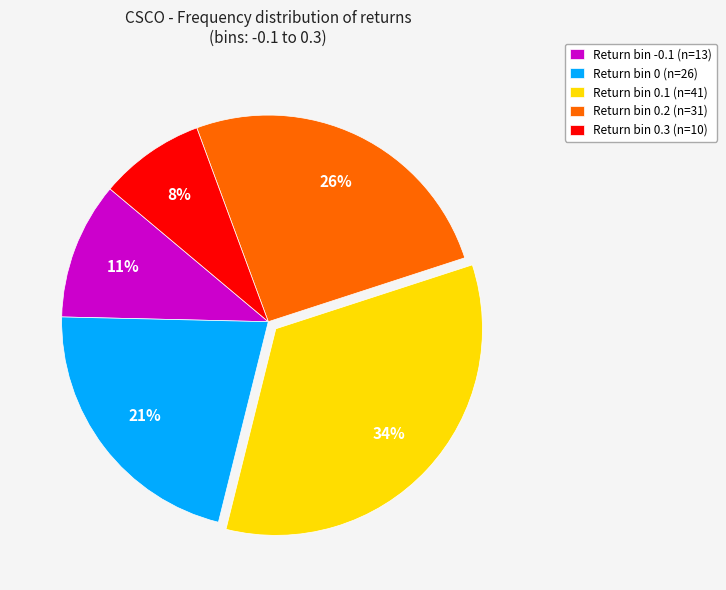

Between Return bin 0 (n=26) and Return bin -0.1 (n=13), which is larger?

Return bin 0 (n=26)